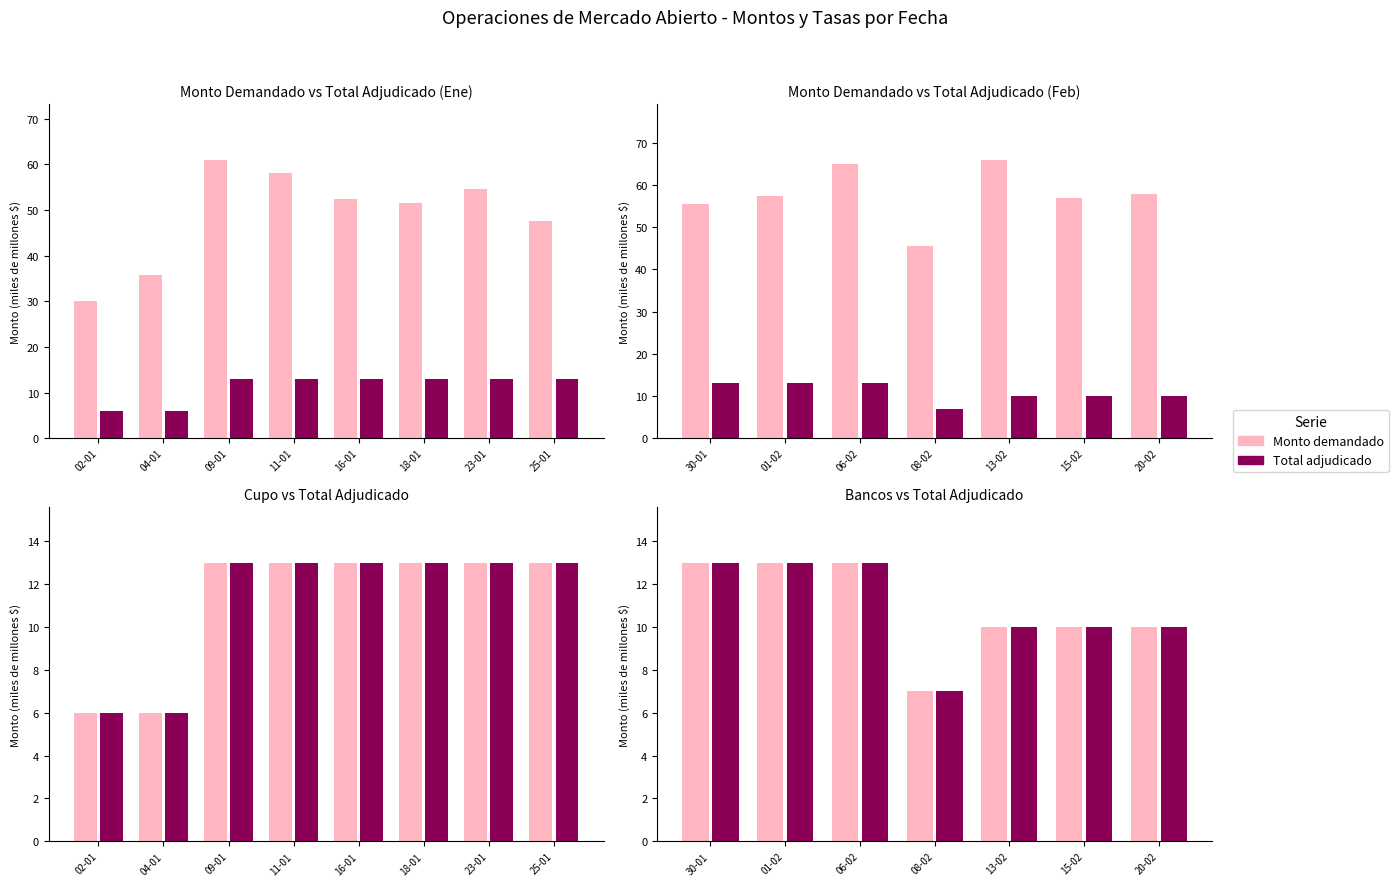

What value does the Total adjudicado series have at 06-02?

13